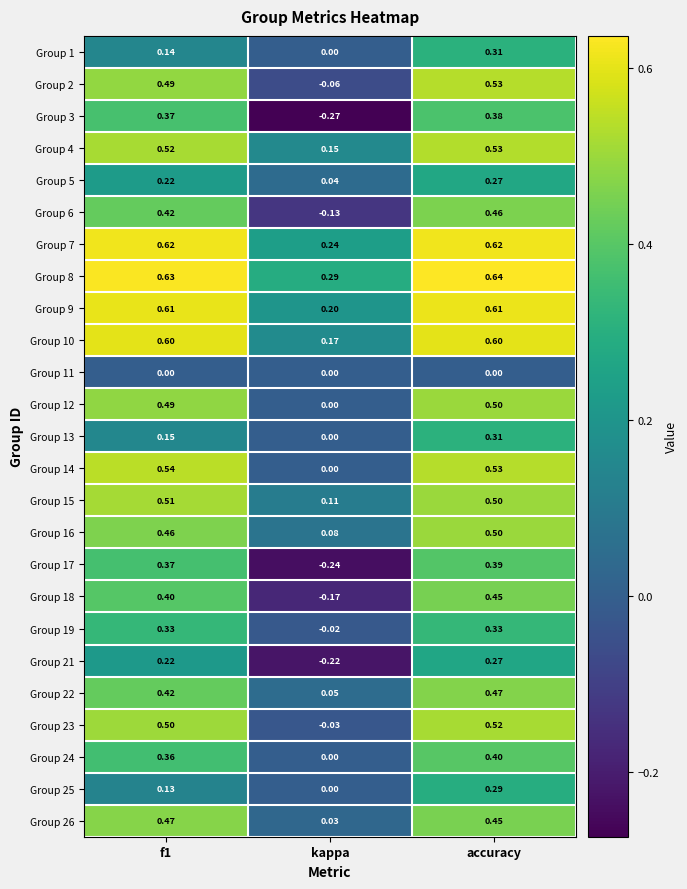

Which category has the highest value across all series?

accuracy